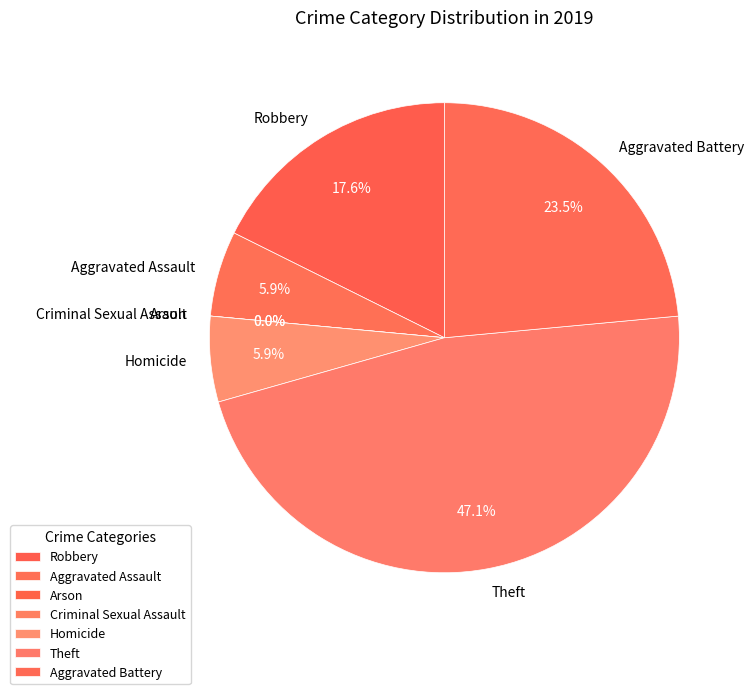

Which slice is the largest?

Theft